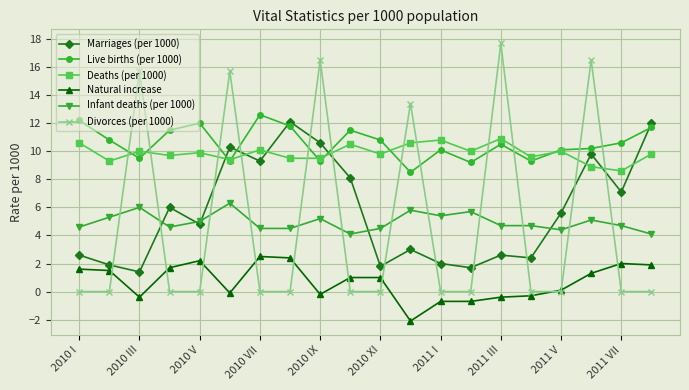

True or false: Deaths (per 1000) and Infant deaths (per 1000) cross at least once.

False